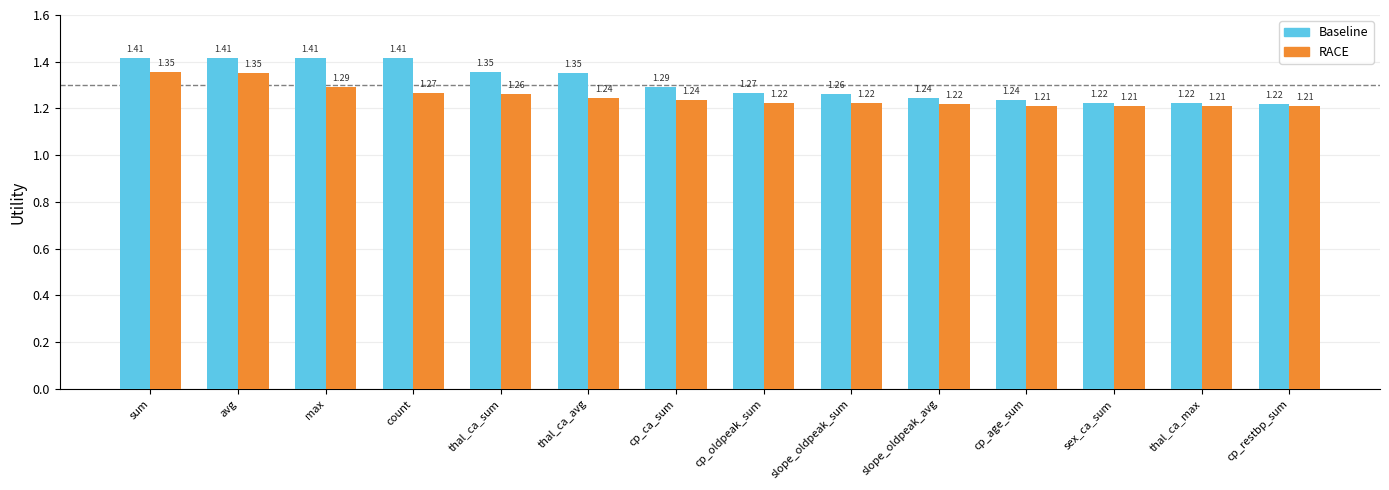

What are all the series names shown in the legend?

Baseline, RACE